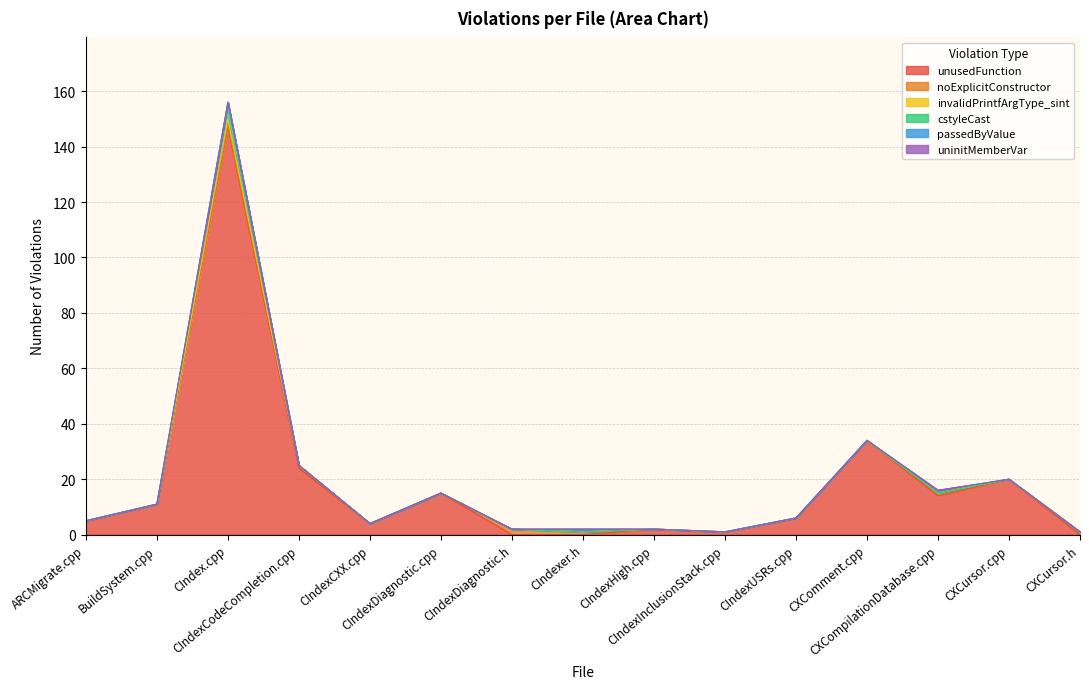

Is it true that invalidPrintfArgType_sint equals 0 at CXCursor.h?

True